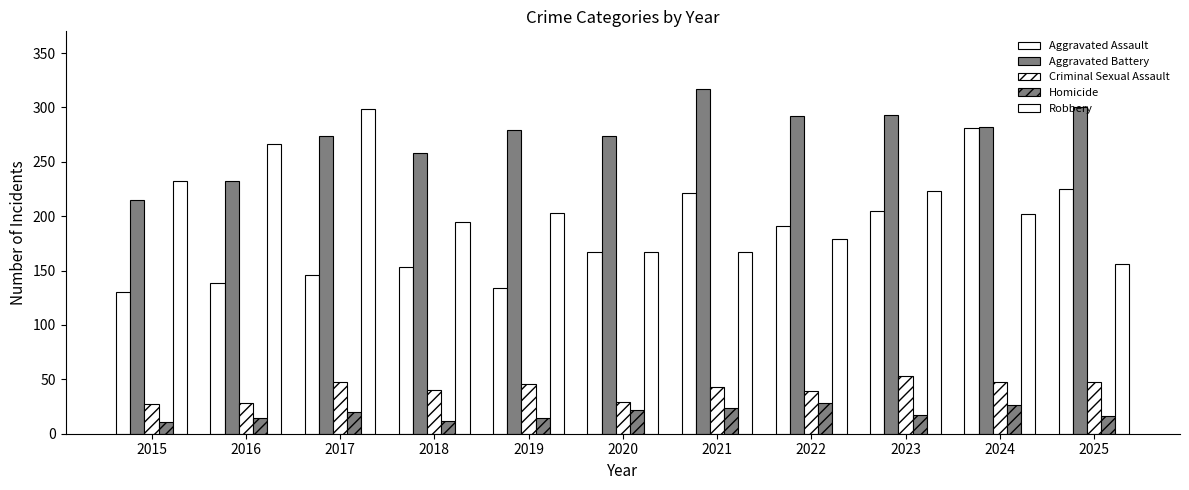

What is the average value of the Criminal Sexual Assault series?

41